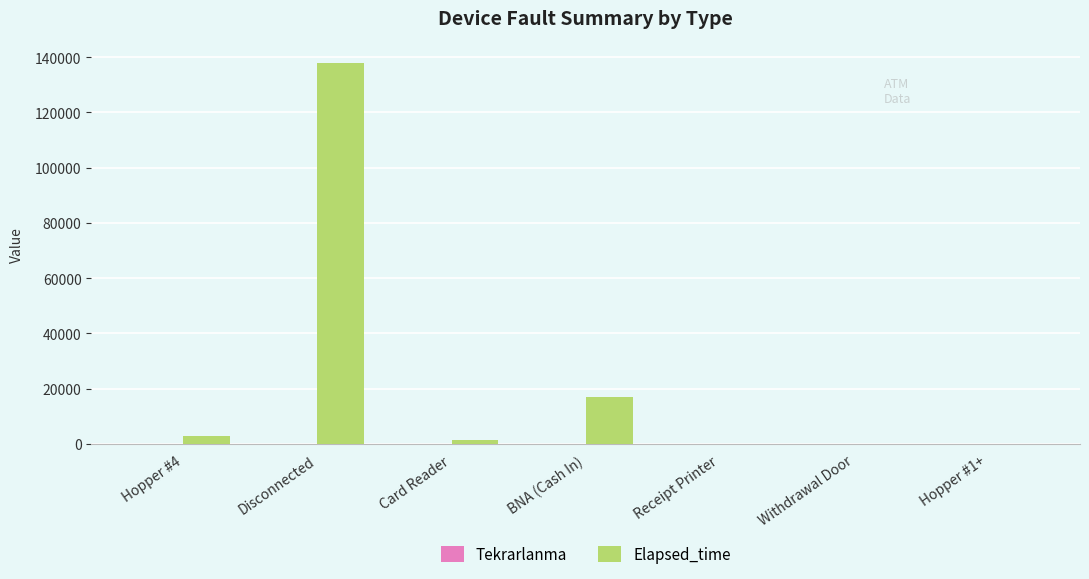

What is the maximum value shown in the chart?

138020